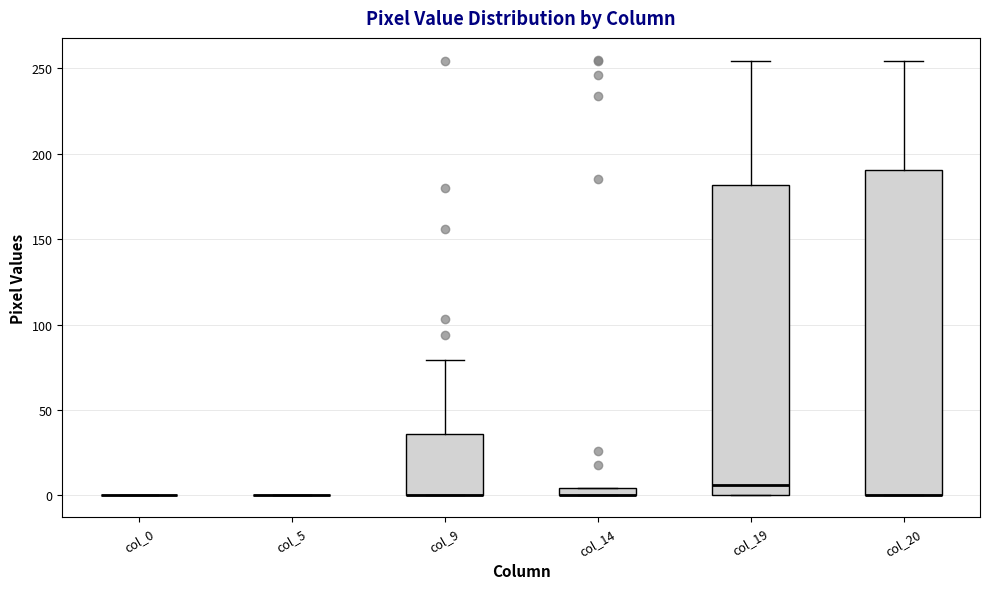

Which box is the tallest, from its lower edge to its upper edge?

col_20